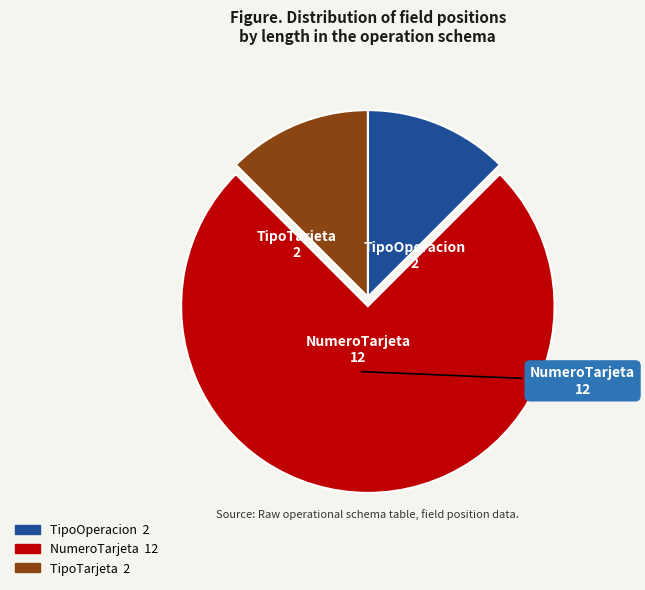

Is there a majority slice in this chart?

Yes